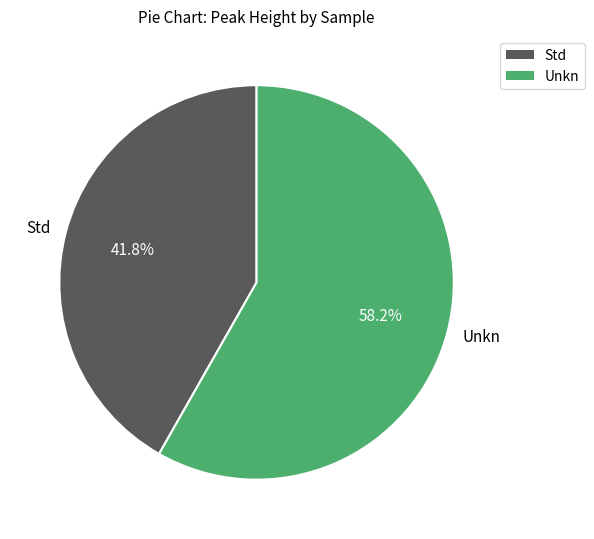

Which category has the biggest portion of the pie?

Unkn